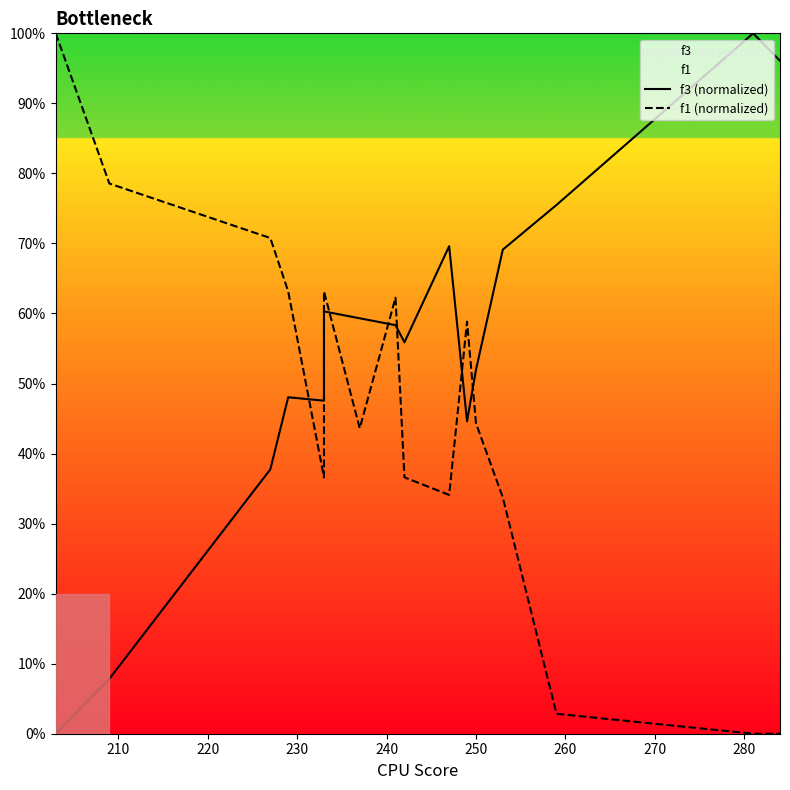

Is it true that f3 (normalized) equals 110.4 at 290?

False